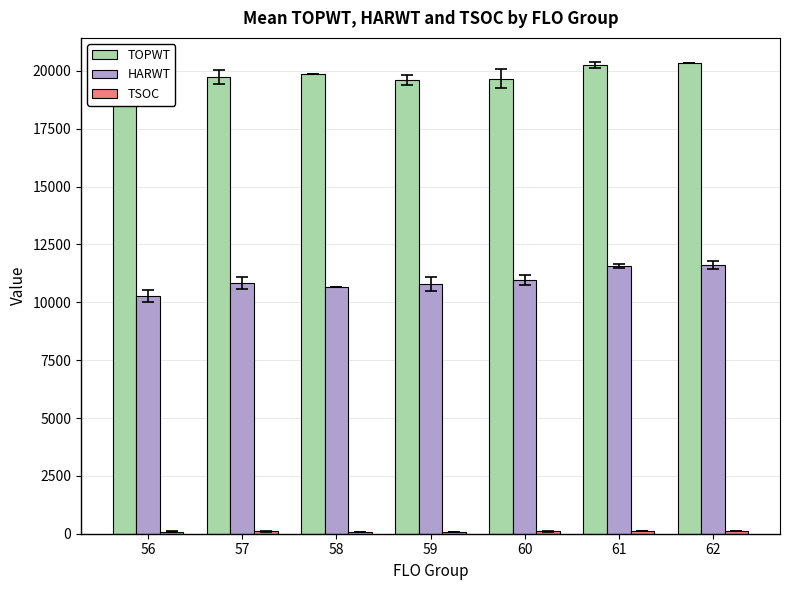

At 59, list the series in order from smallest to largest.

TSOC, HARWT, TOPWT